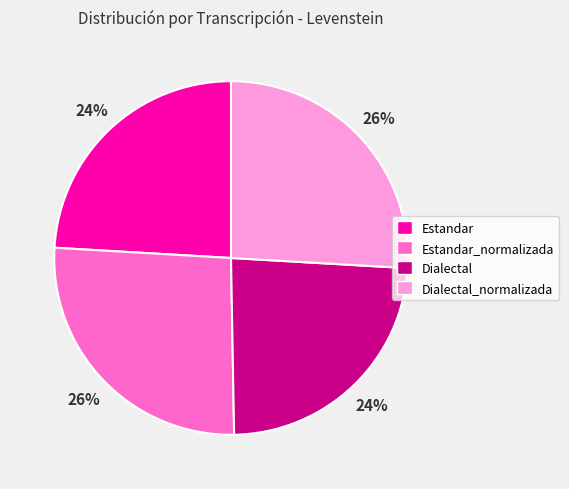

Count the number of slices in the pie.

4